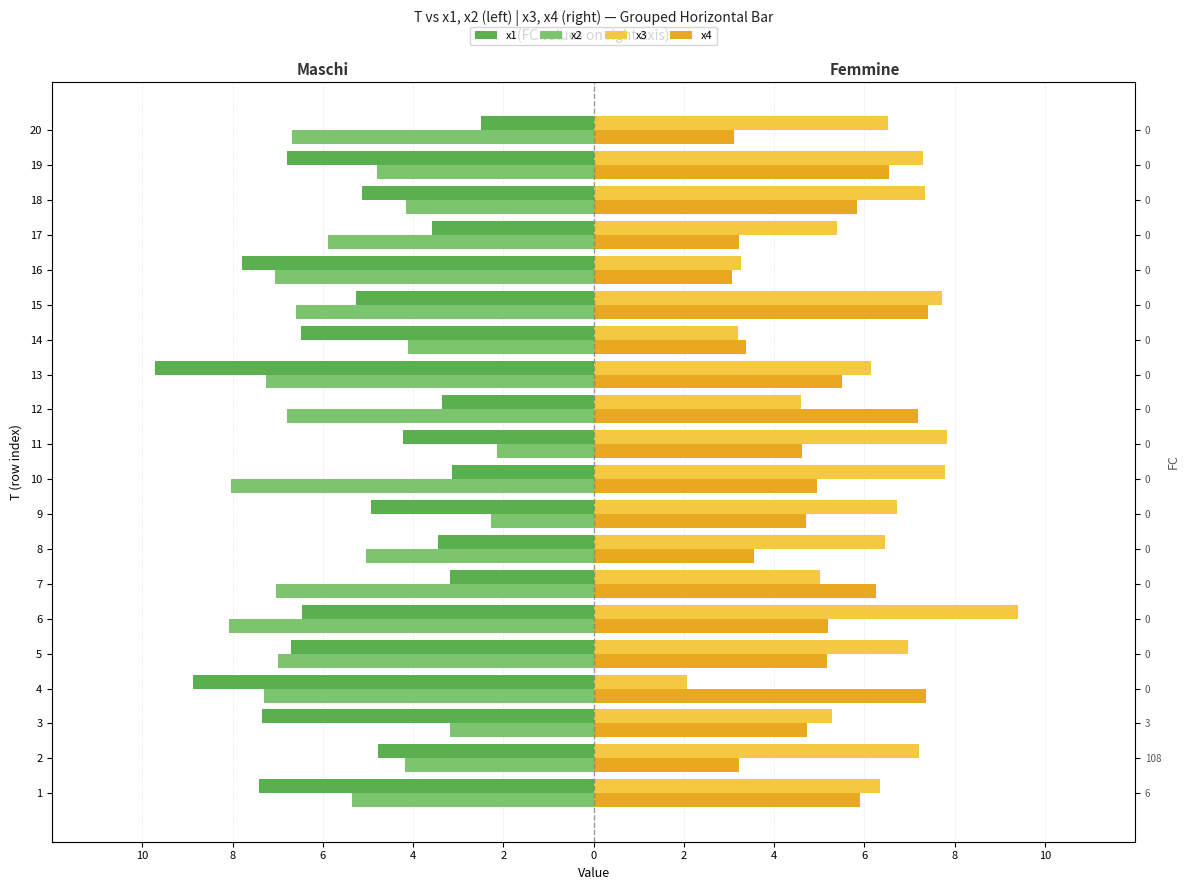

How many values in the x3 series exceed 6?

13